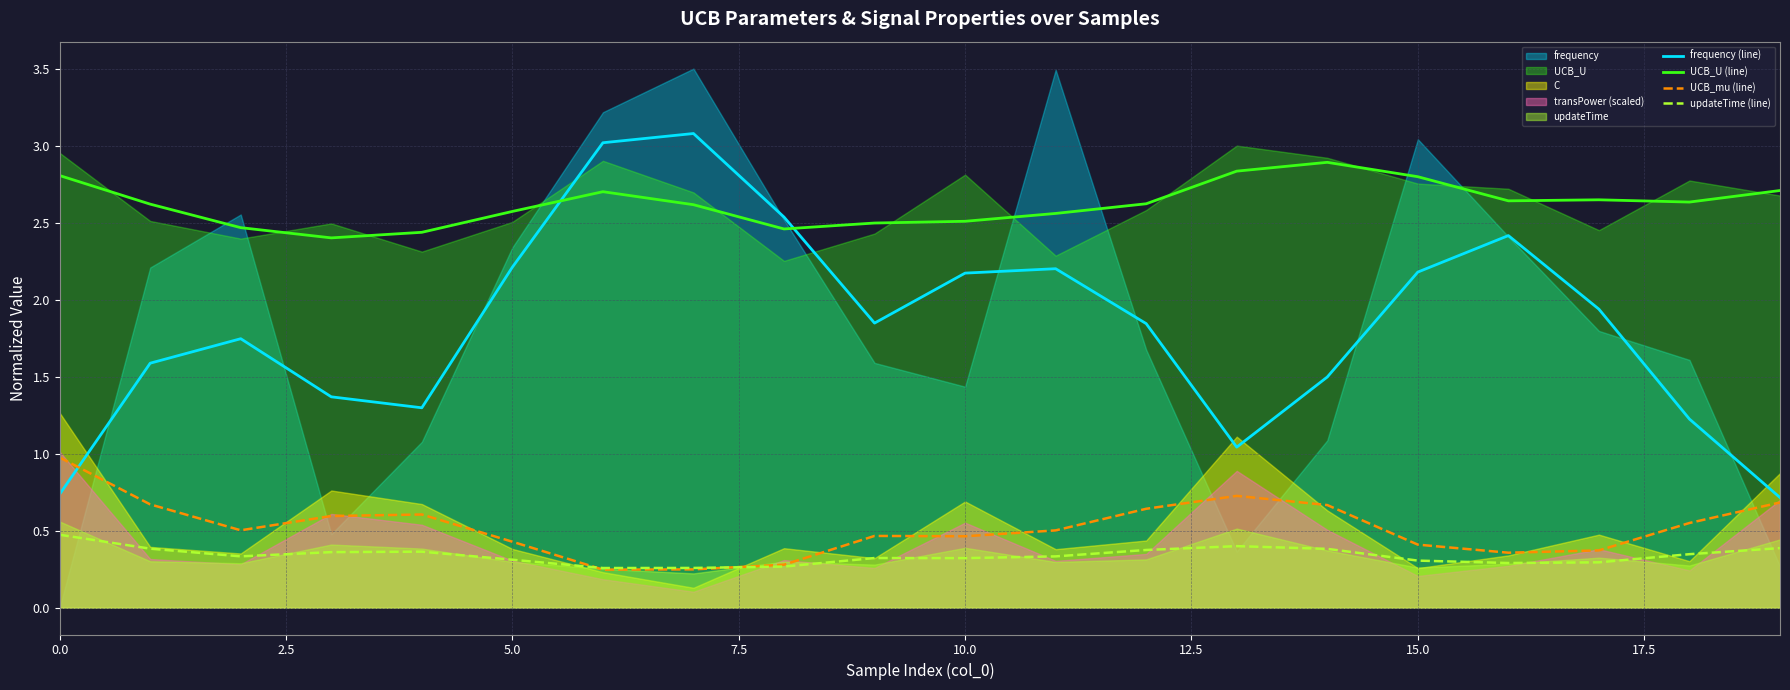

Which series has the largest total across all categories?

UCB_U (line)